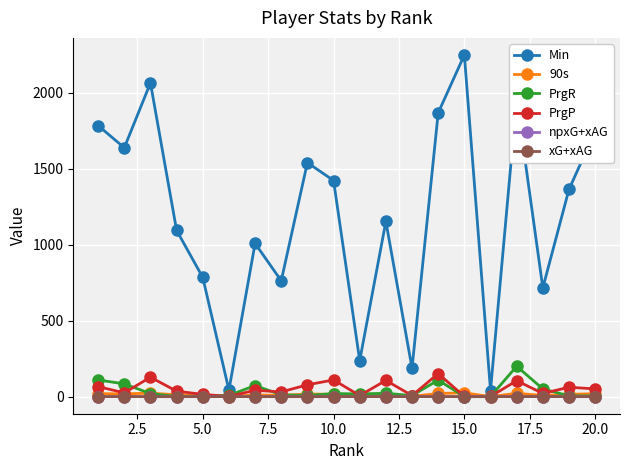

Is this an area chart (filled region under the line)?

No